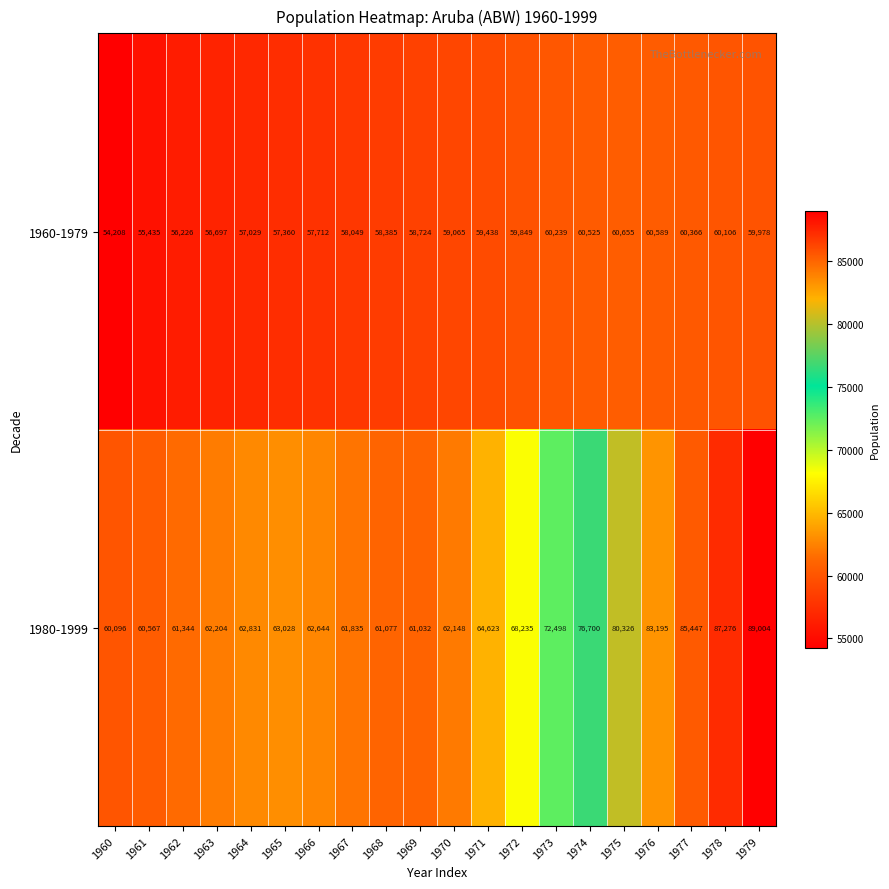

The value of 1980-1999 at 1979 is 136274. True or false?

False